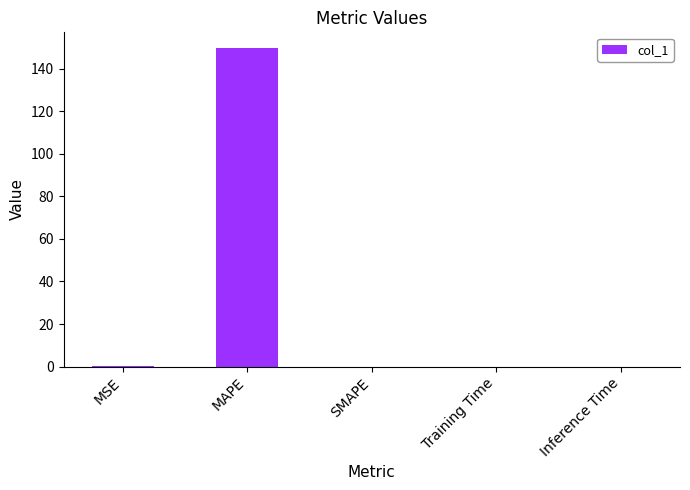

What is the sum of the values at SMAPE and MAPE?

149.5